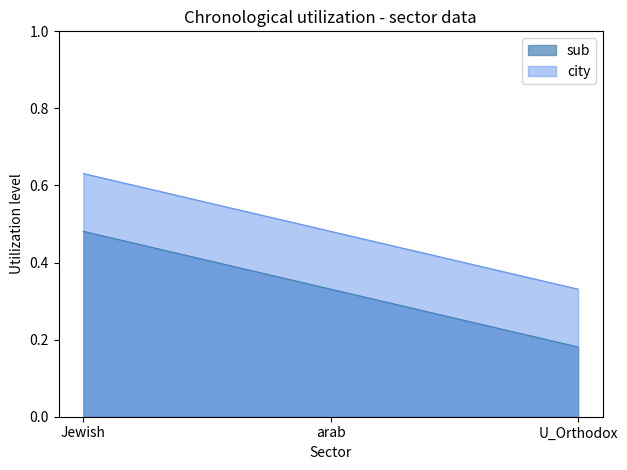

How many sub values are between 0 and 1?

3